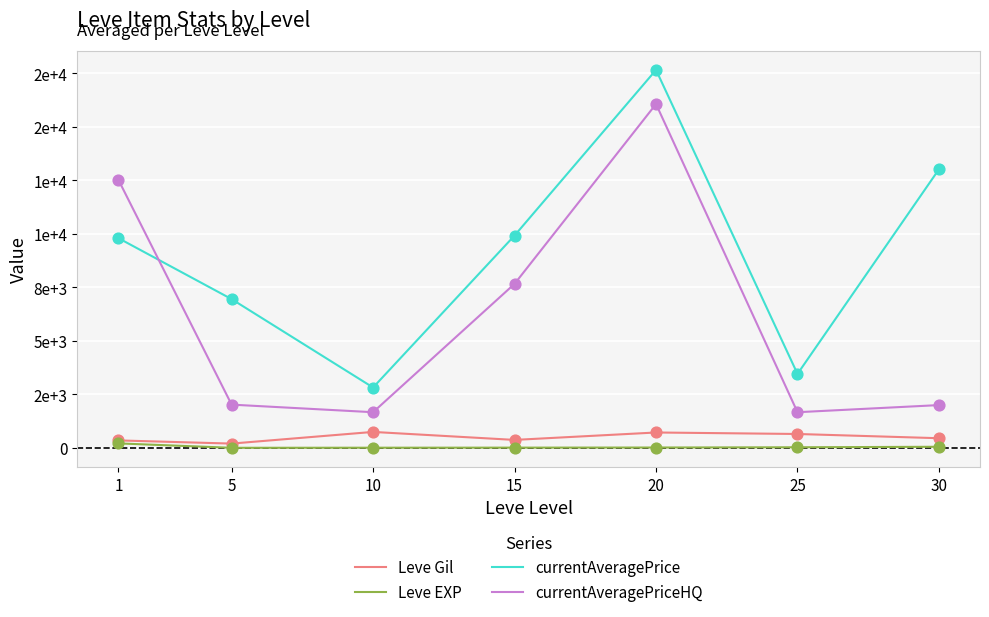

What are all the series names shown in the legend?

Leve Gil, Leve EXP, currentAveragePrice, currentAveragePriceHQ